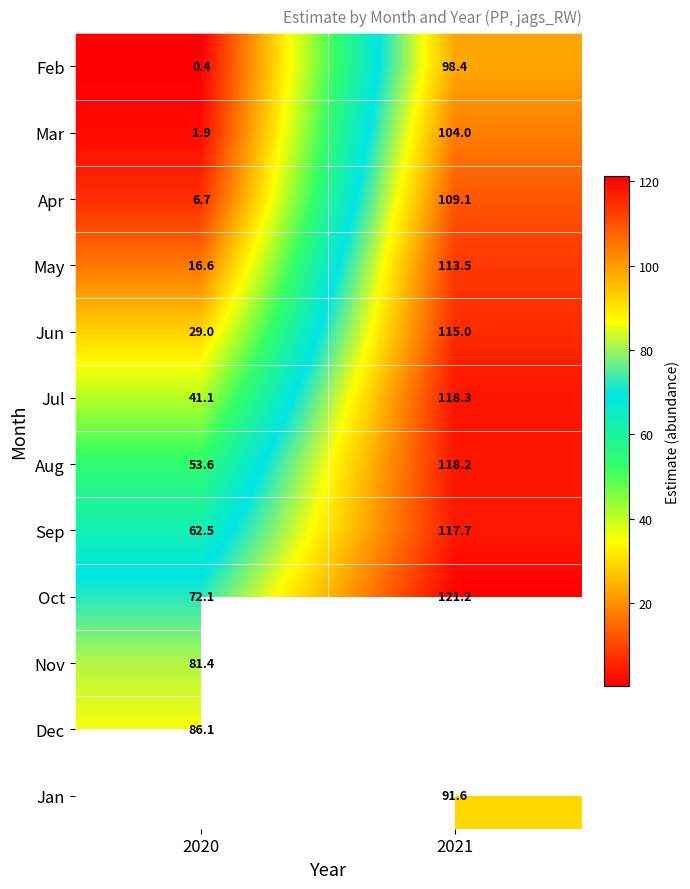

At which label is Oct closest to 96?

2020